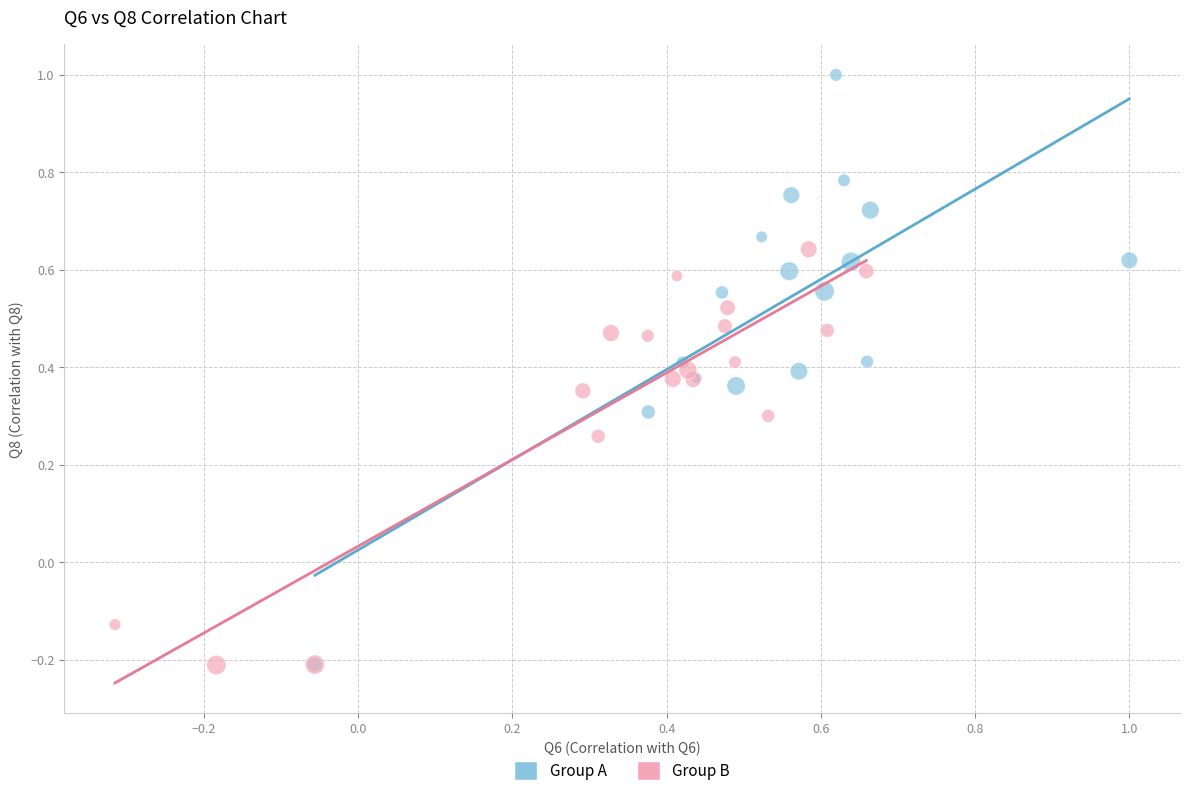

Which series contains the highest Y value?

Group A